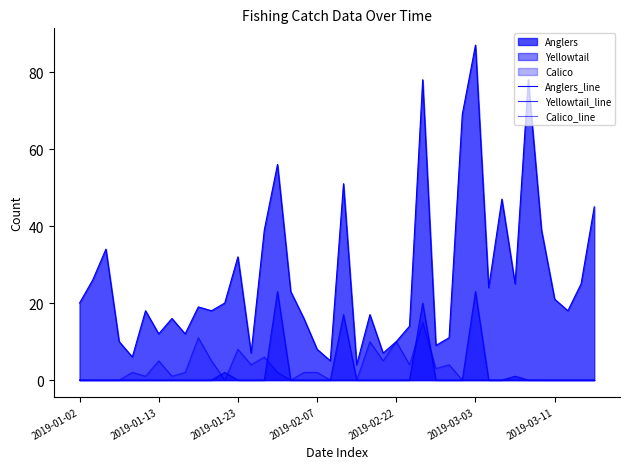

Does the chart display data point markers on the line(s)?

No